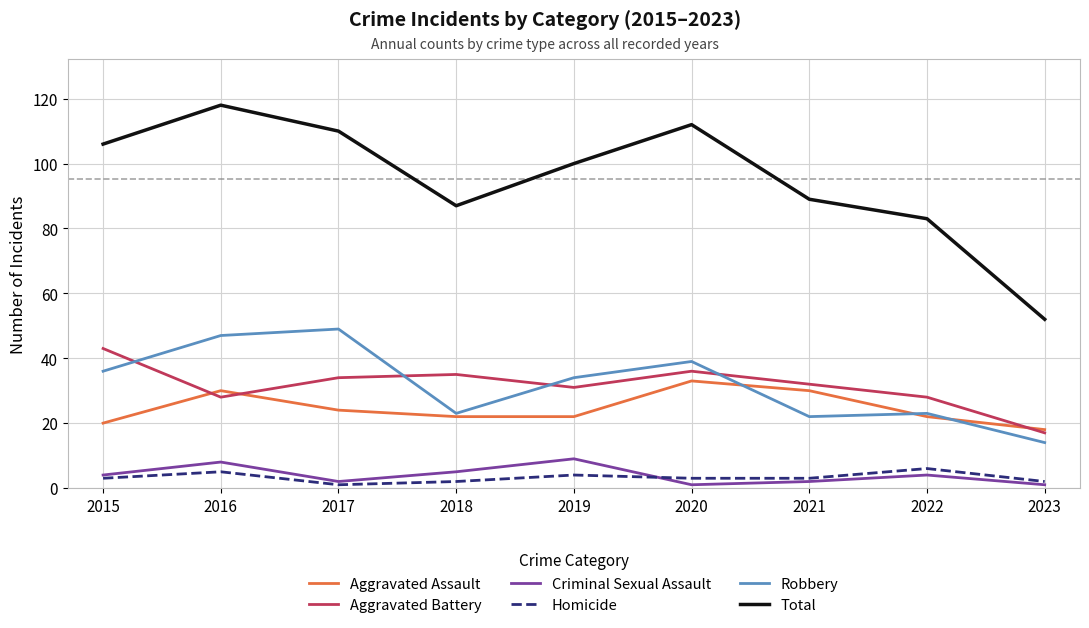

Which series has the widest spread of values?

Total